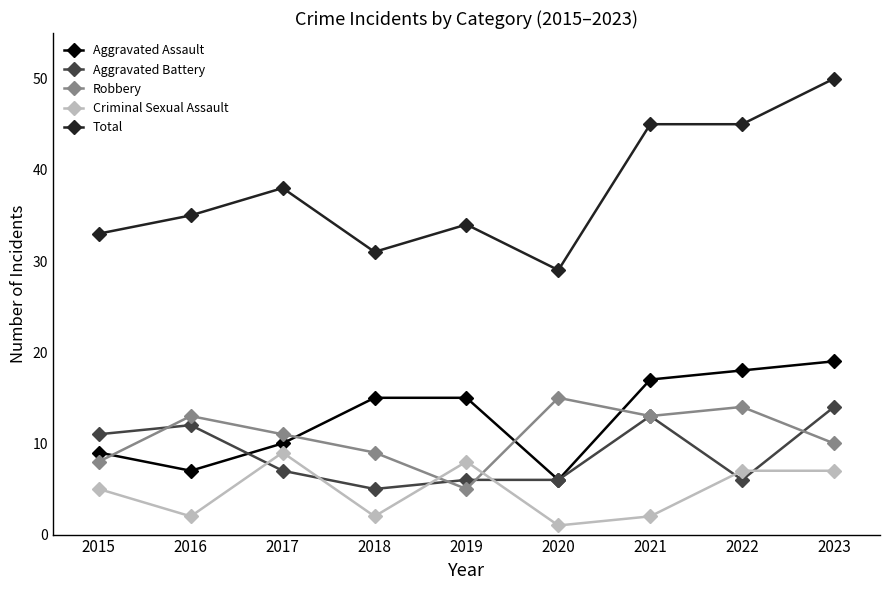

What are all the series names shown in the legend?

Aggravated Assault, Aggravated Battery, Robbery, Criminal Sexual Assault, Total